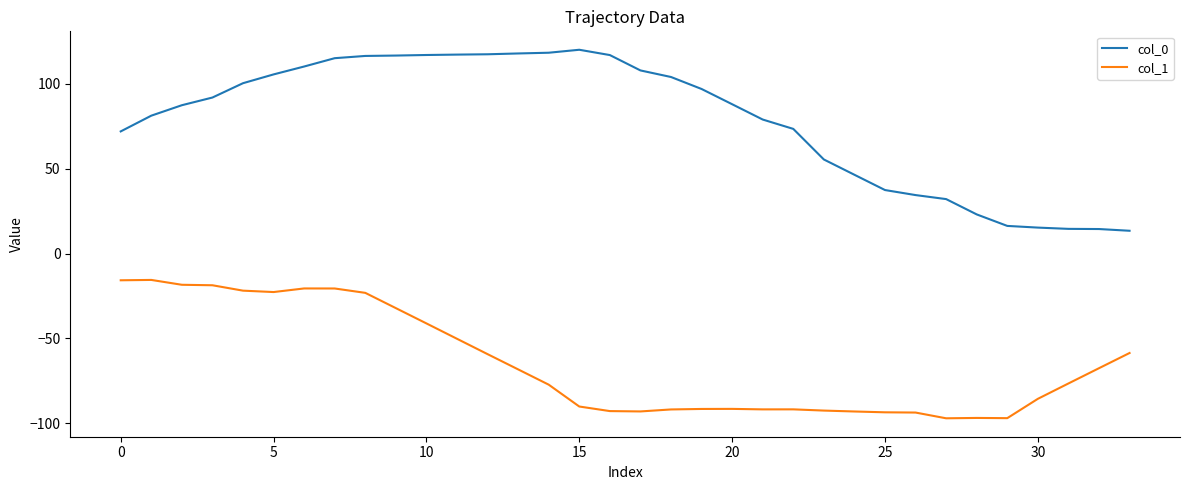

What is the highest value of the col_0 series?

120.2